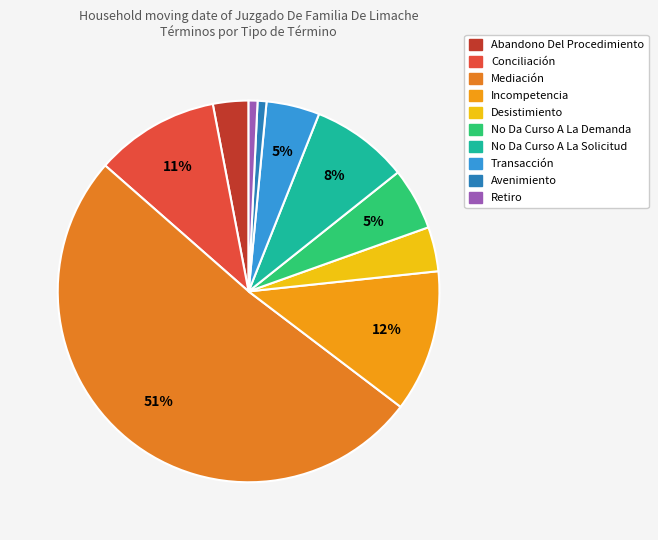

Does any single category account for the majority?

Yes